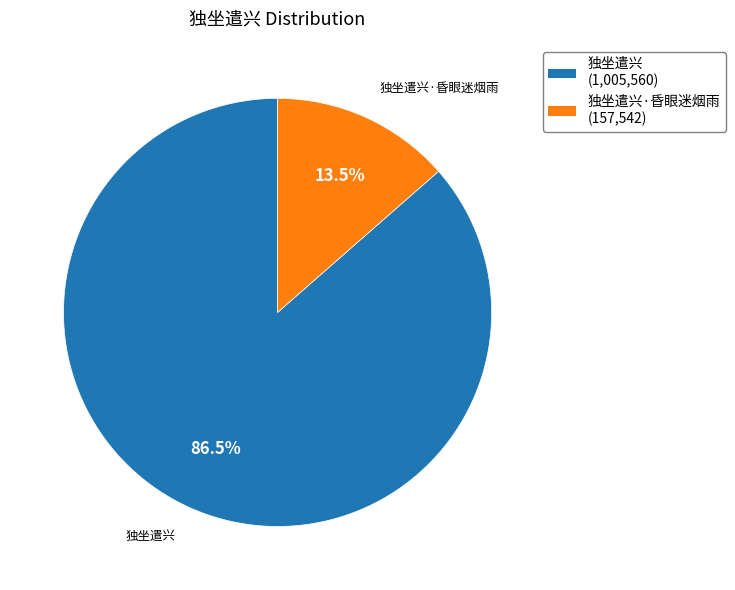

What is the majority slice?

独坐遣兴 (1,005,560)